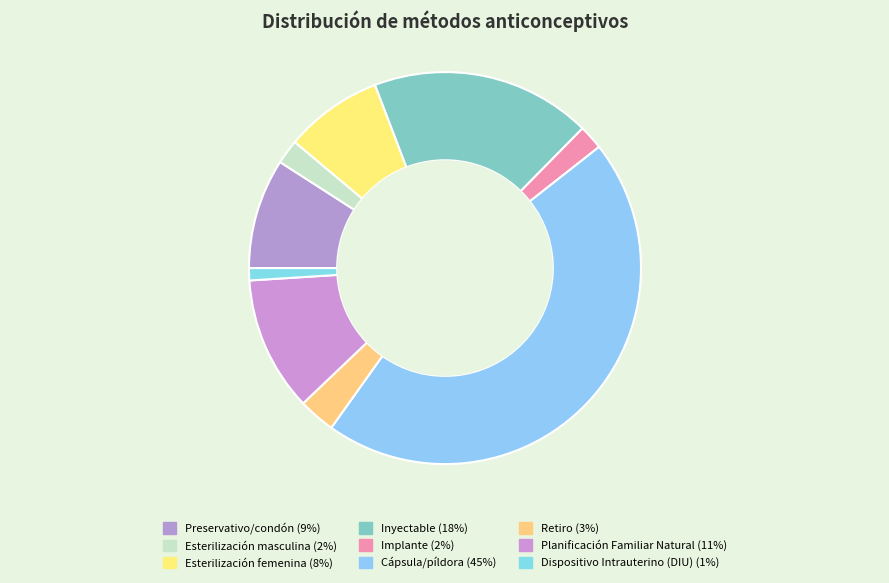

What is the change in value from Esterilización masculina to Esterilización femenina?

+0.1